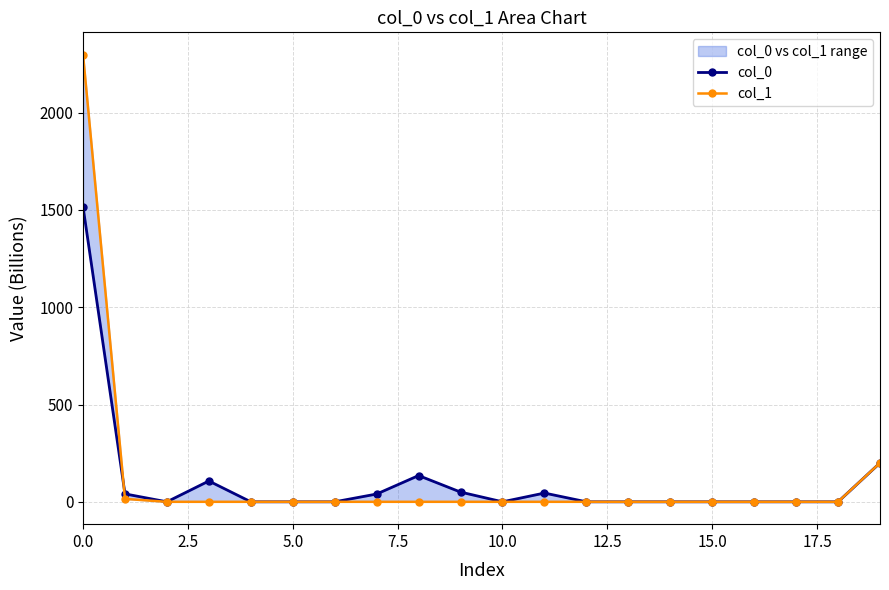

True or false: col_1 has more than 0 interior local peaks.

False